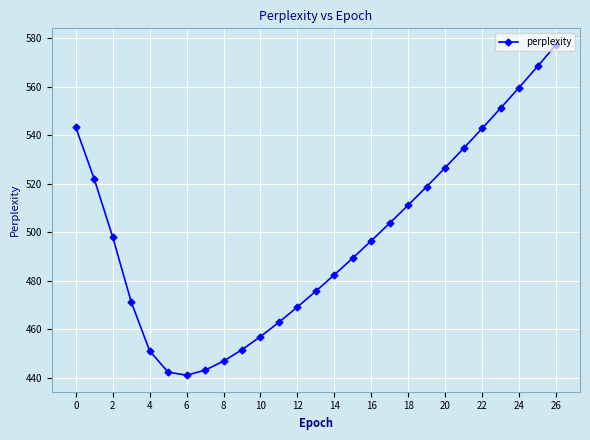

What is the value of the 15th point from the left?

482.5